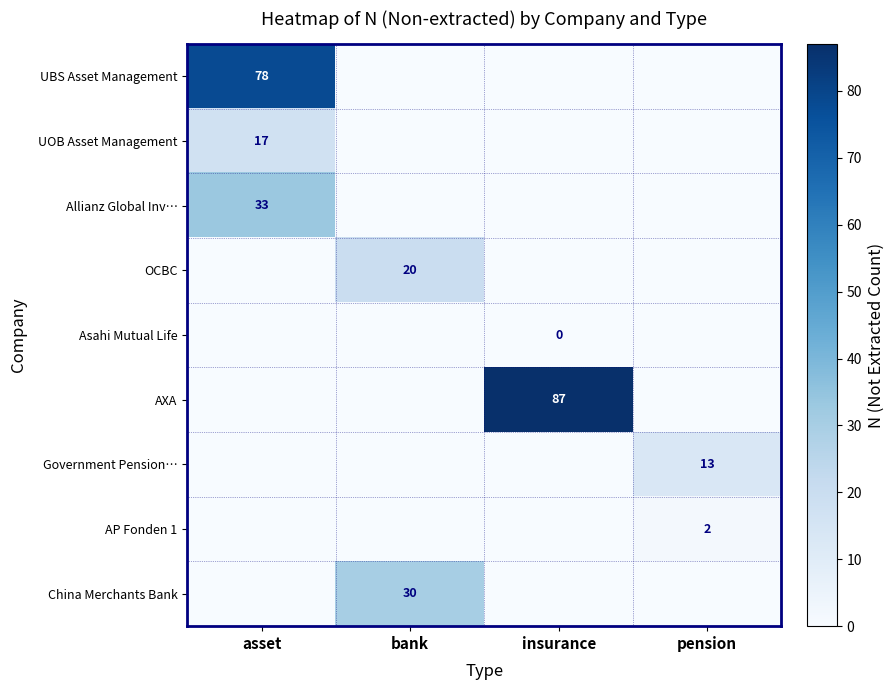

True or false: UBS Asset Management has a value of 46 at asset.

False